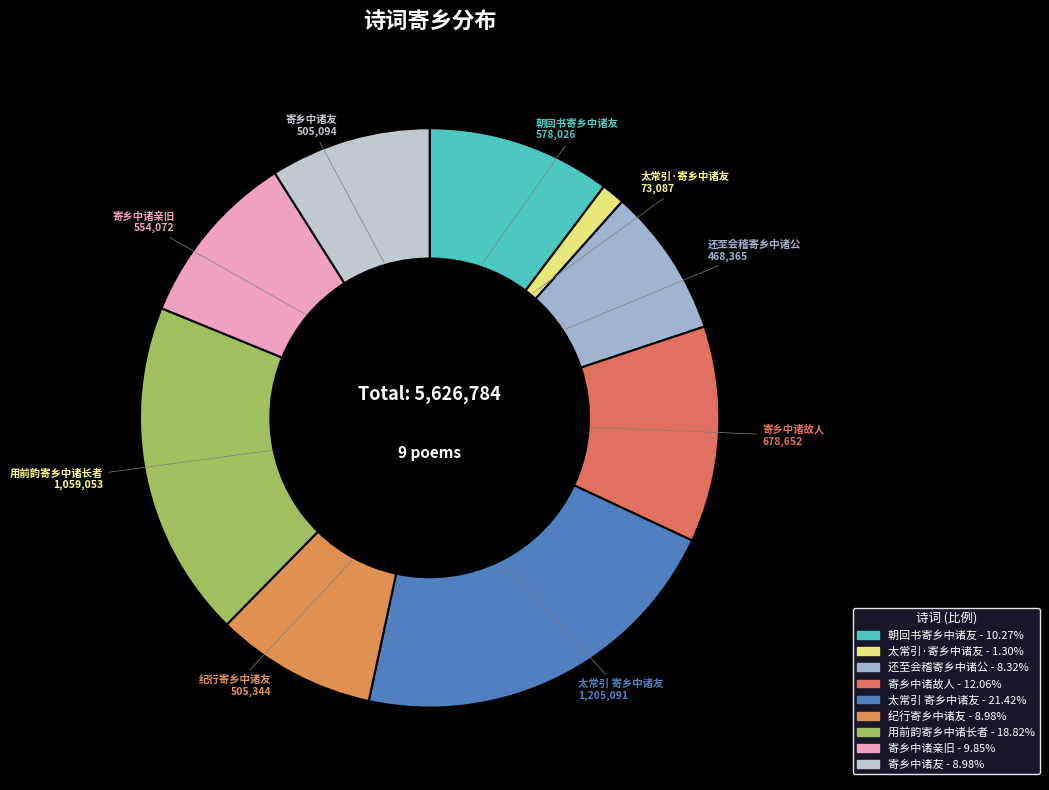

What is the smallest slice in the pie chart?

太常引·寄乡中诸友